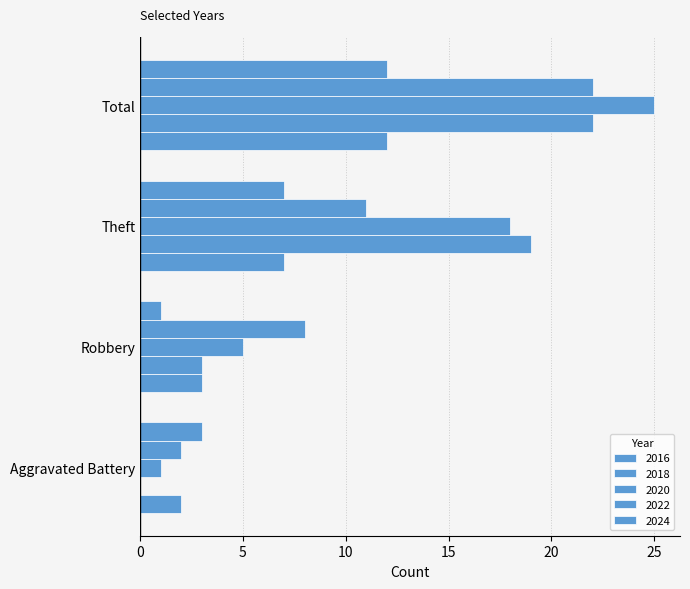

How many categories are shown in the chart?

4